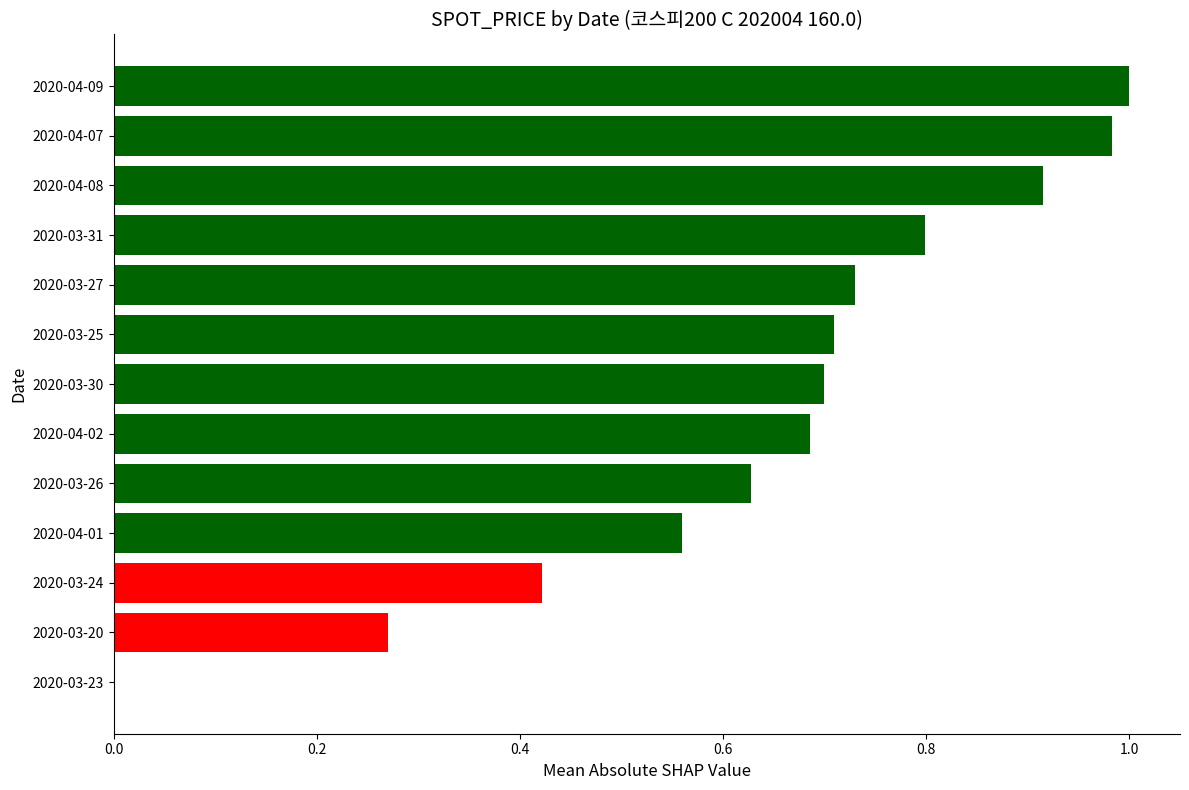

What is the sum of all values?

8.4